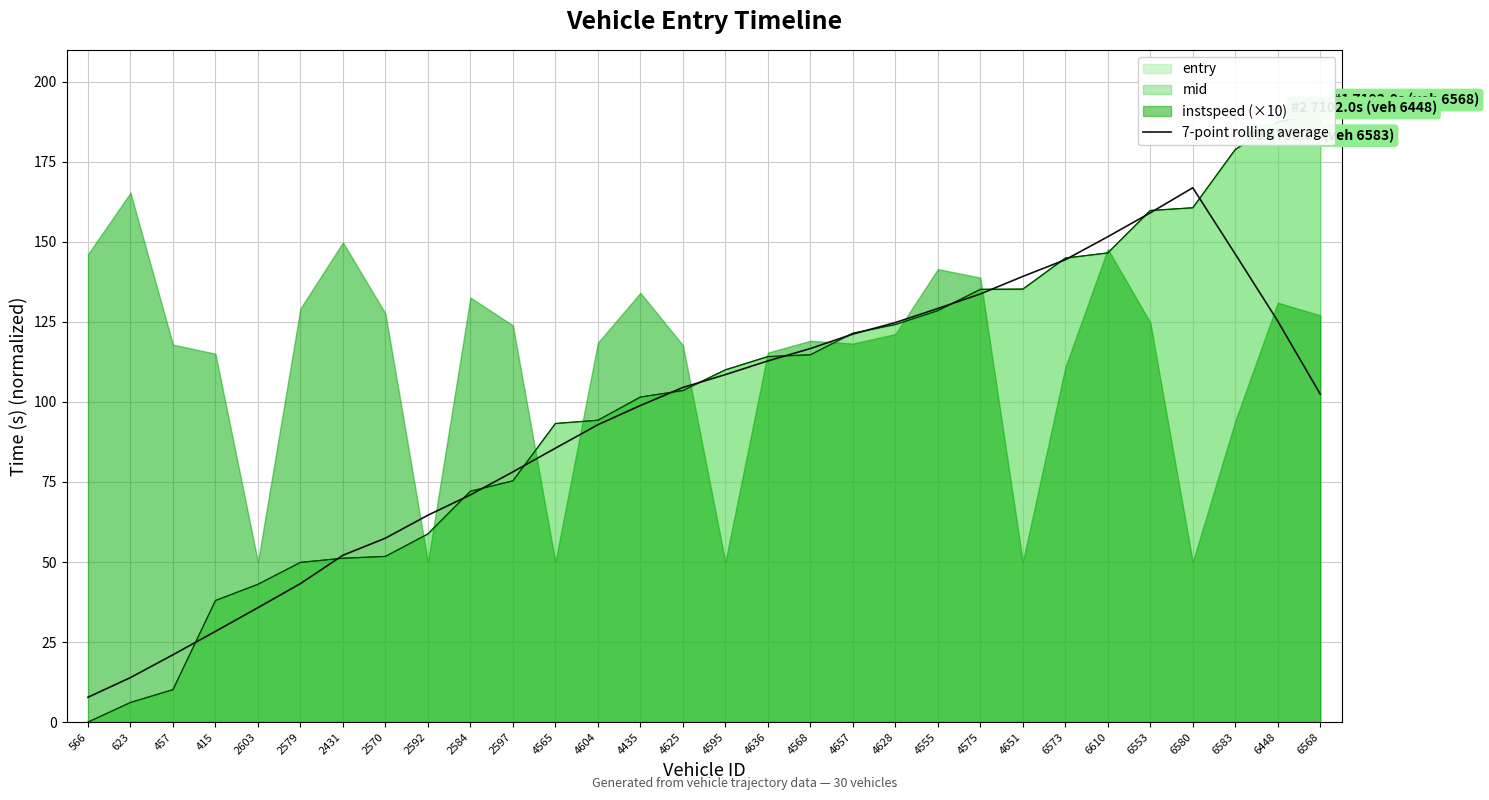

What is the smallest value displayed?

7.7